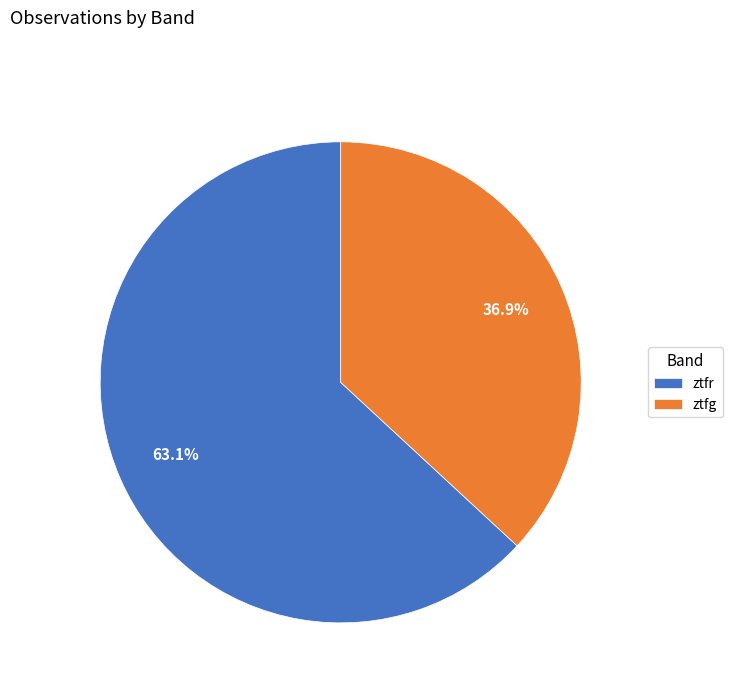

What percentage do ztfg and ztfr together represent?

100.0%